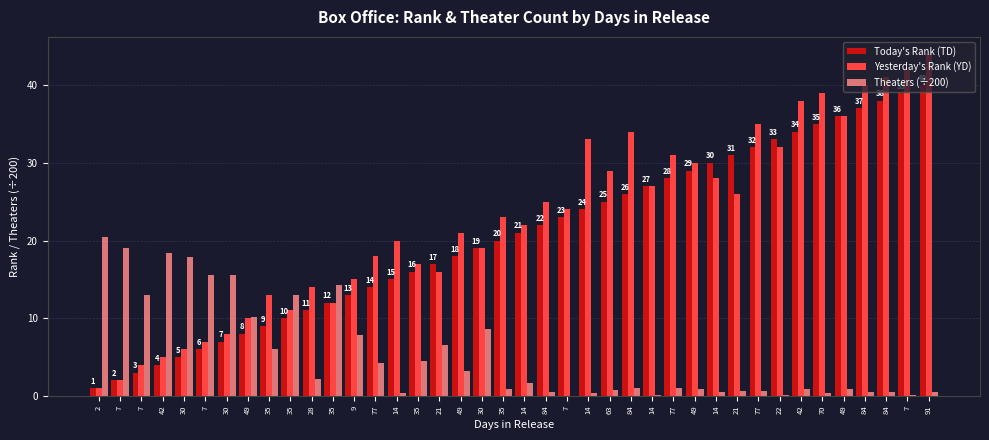

Reading left to right, what are all the values shown in this chart?

Today's Rank (TD): 1.0	2.0	3.0	4.0	5.0	6.0	7.0	8.0	9.0	10.0	11.0	12.0	13.0	14.0	15.0	16.0	17.0	18.0	19.0	20.0	21.0	22.0	23.0	24.0	25.0	26.0	27.0	28.0	29.0	30.0	31.0	32.0	33.0	34.0	35.0	36.0	37.0	38.0	39.0	40.0
Yesterday's Rank (YD): 1.0	2.0	4.0	5.0	6.0	7.0	8.0	10.0	13.0	11.0	14.0	12.0	15.0	18.0	20.0	17.0	16.0	21.0	19.0	23.0	22.0	25.0	24.0	33.0	29.0	34.0	27.0	31.0	30.0	28.0	26.0	35.0	32.0	38.0	39.0	36.0	40.0	41.0	42.0	44.0
Theaters (÷200): 20.4	19.1	12.9	18.4	17.9	15.5	15.5	10.1	6.1	13.0	2.2	14.3	7.8	4.2	0.3	4.5	6.5	3.2	8.6	0.9	1.6	0.5	0.0	0.4	0.8	1.1	0.1	1.0	0.9	0.5	0.7	0.7	0.1	0.9	0.4	0.8	0.5	0.5	0.2	0.5